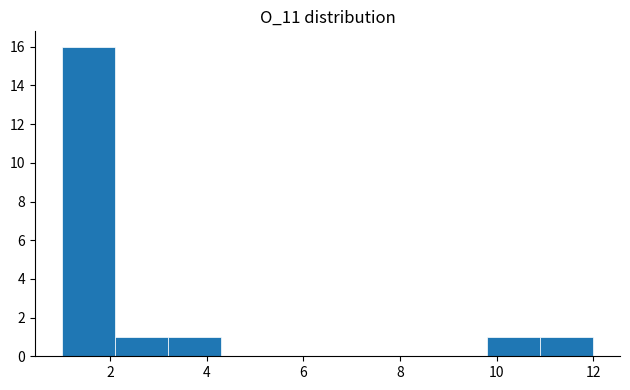

Reading left to right, transcribe this chart: for each bar, give the range it covers on the x-axis and its height. Neither the bar edges nor the heights are printed on the chart, so give them approximately, as read against the axes.

1.0 to 2.1: 16
2.1 to 3.2: 1
3.2 to 4.3: 1
4.3 to 5.4: 0
5.4 to 6.5: 0
6.5 to 7.6: 0
7.6 to 8.7: 0
8.7 to 9.8: 0
9.8 to 10.9: 1
10.9 to 12.0: 1